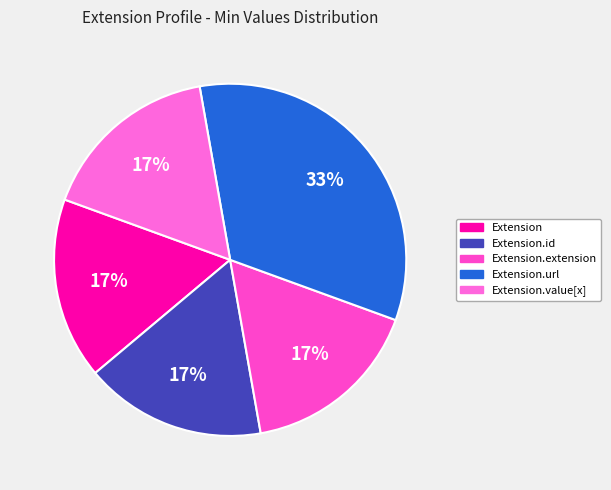

The Extension slice represents 1% of the pie. True or false?

False